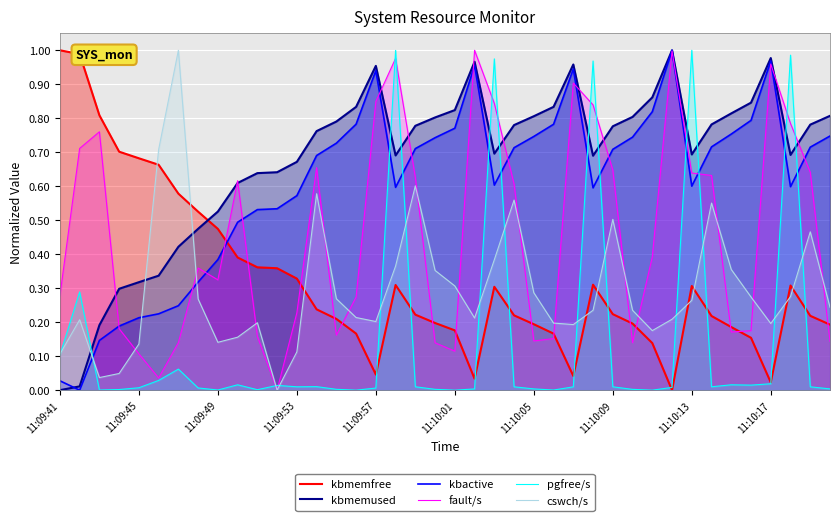

How many interior local valleys does the pgfree/s series have?

10